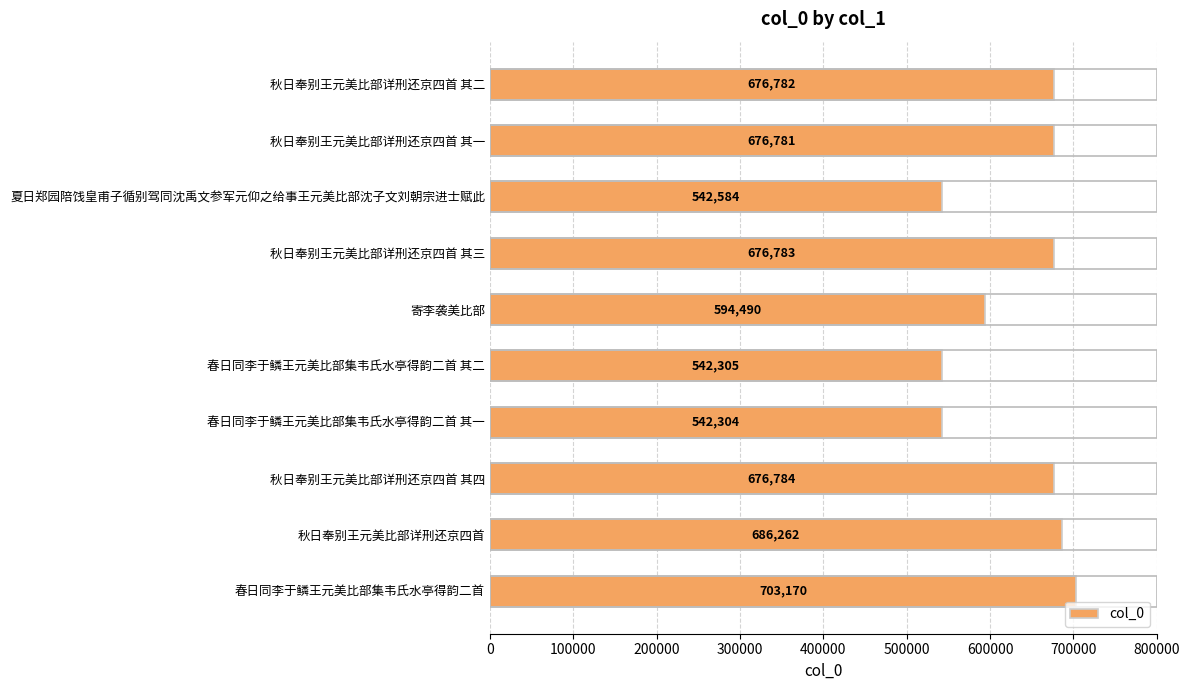

Reading top to bottom, what are all the values shown in this chart?

676782	676781	542584	676783	594490	542305	542304	676784	686262	703170